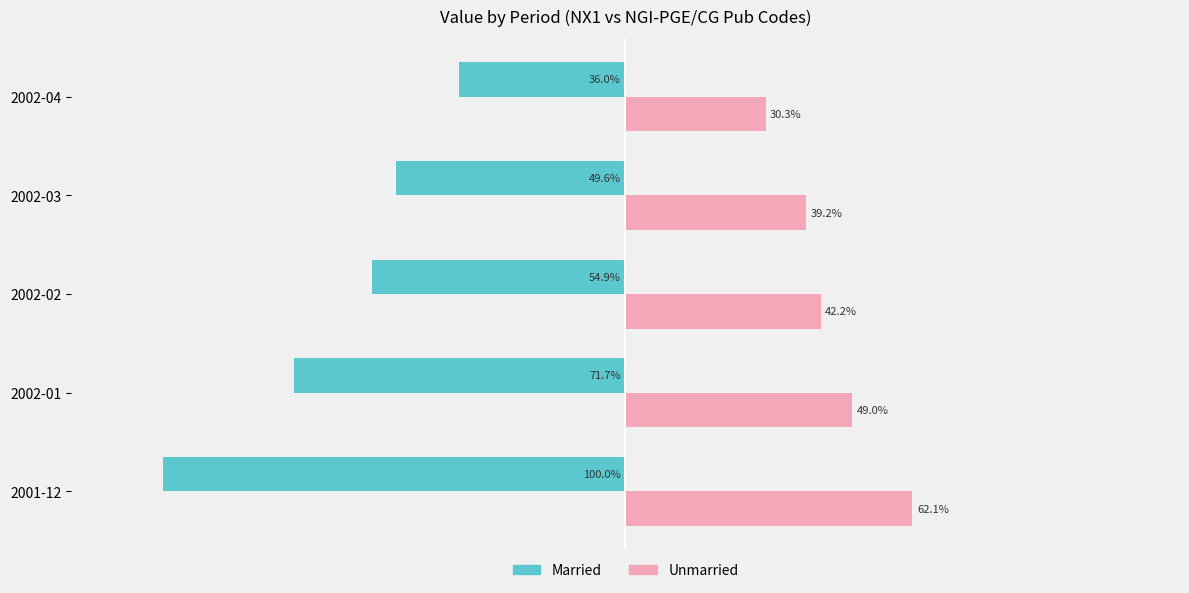

At which label is Married closest to -67?

2002-01